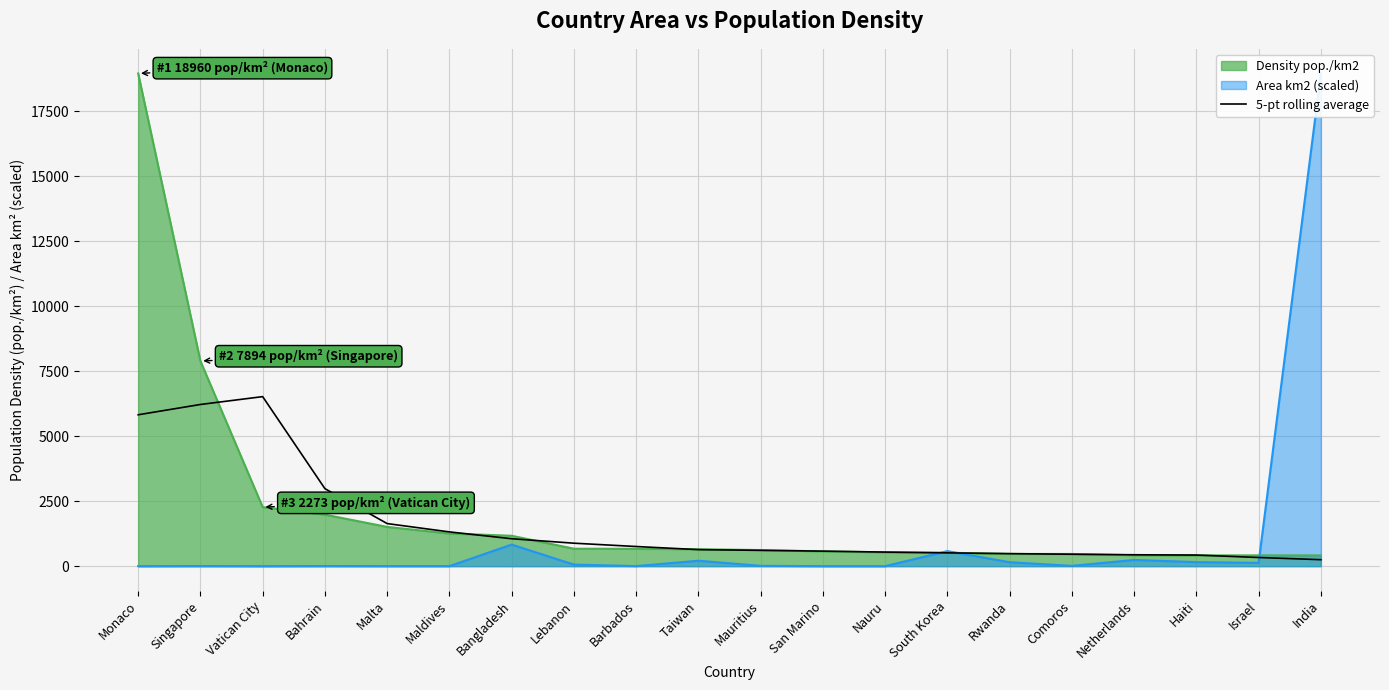

Where is Density pop./km2 nearest to the value 9687?

Singapore